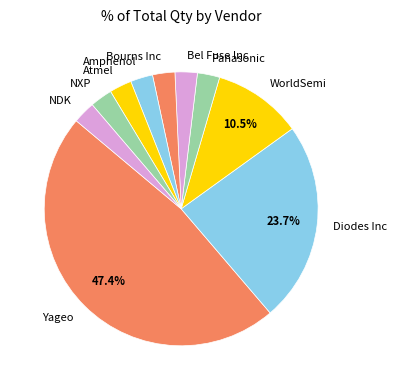

Which slice is the largest?

Yageo